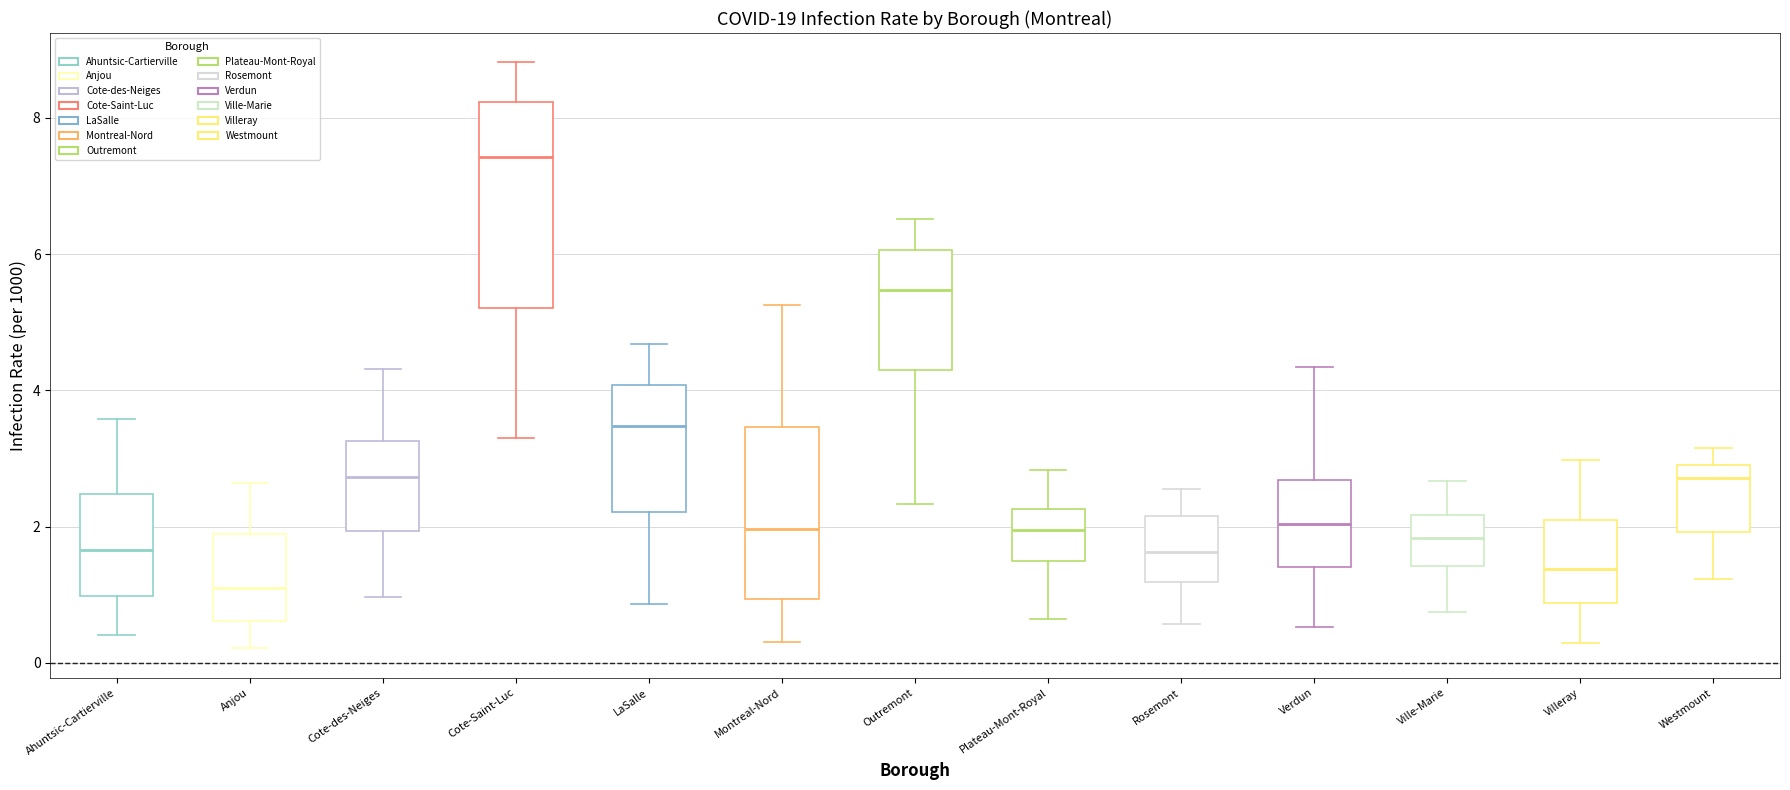

Which box's median line is the highest?

Cote-Saint-Luc